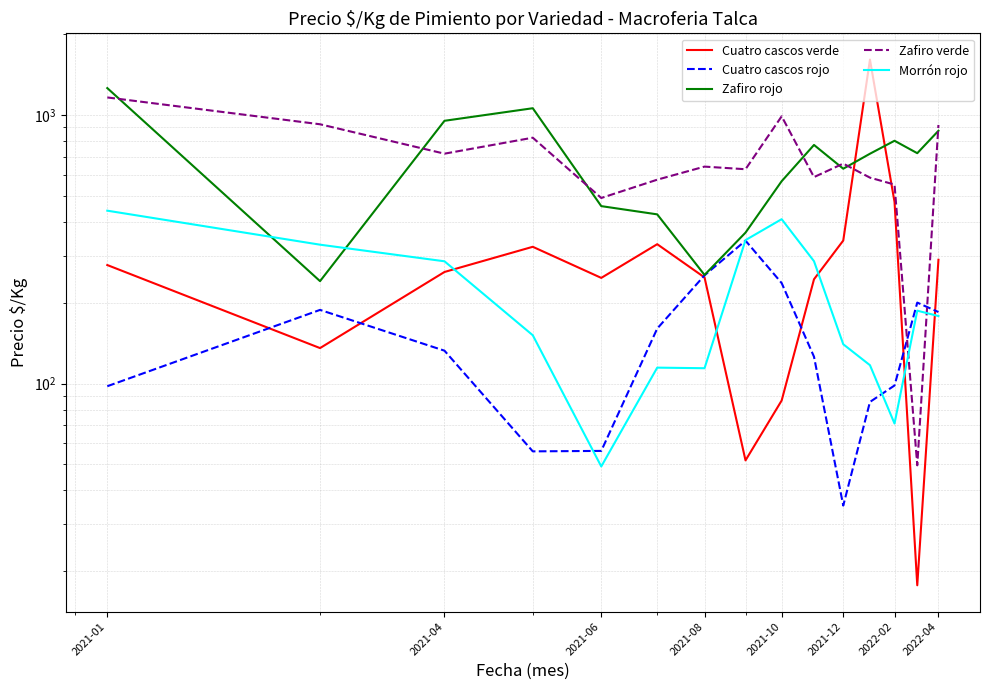

How many interior local peaks does the Zafiro rojo series have?

3